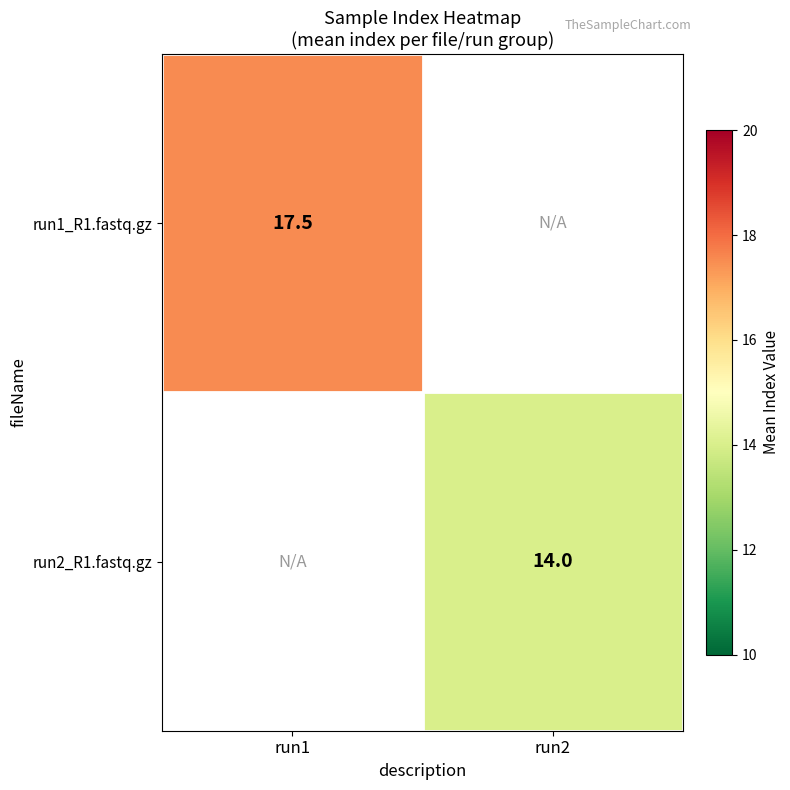

Which label corresponds to the smallest value in the chart?

run2